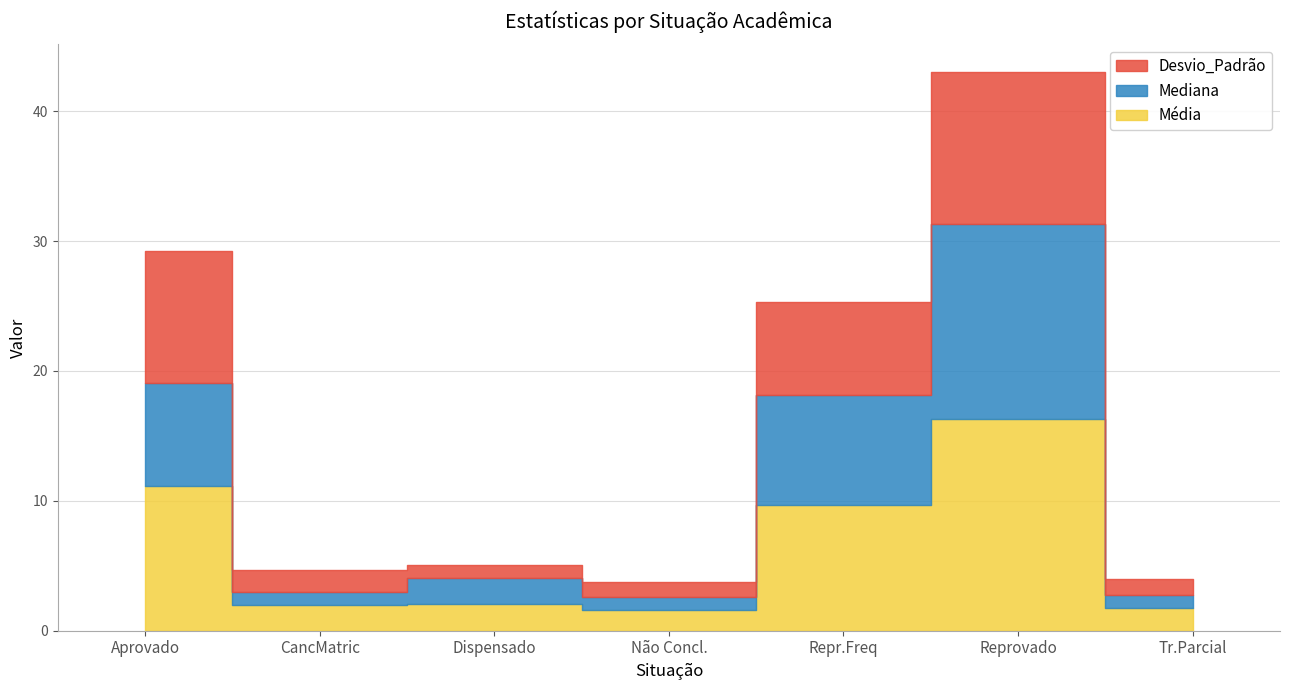

Count the number of data series in this chart.

3